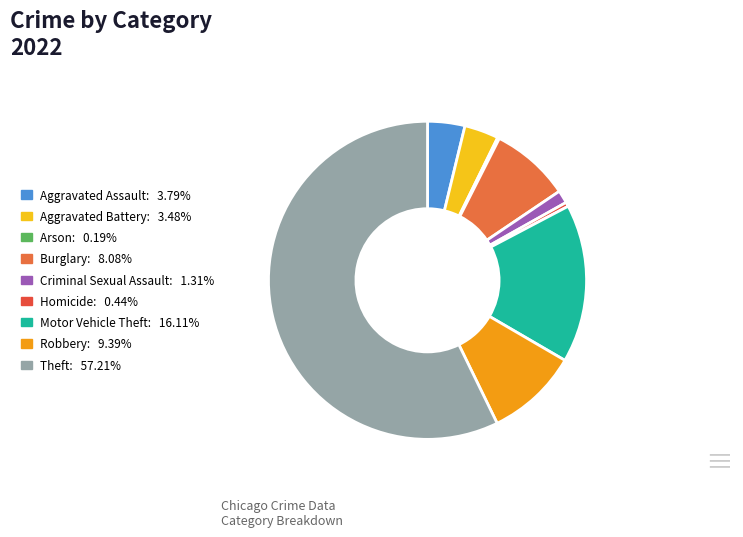

What portion of the pie excludes Arson?

99.8%